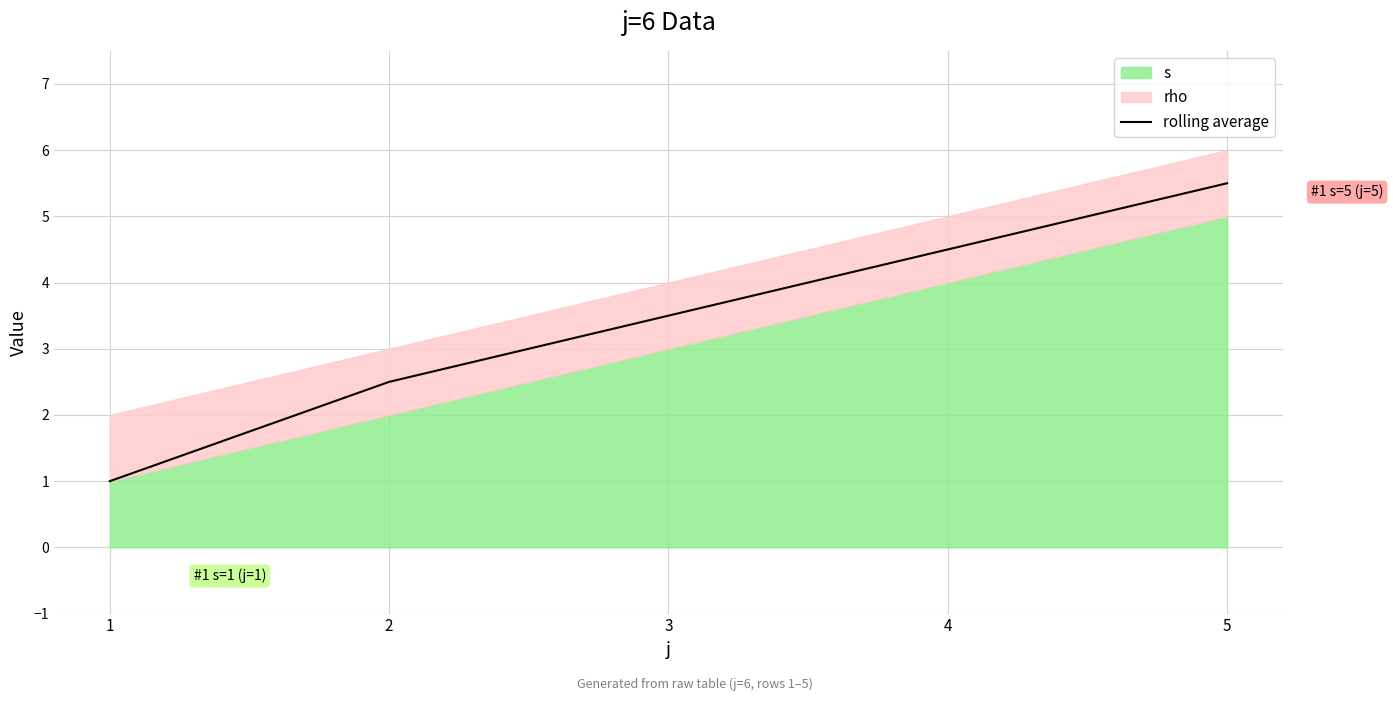

Rank the categories by rolling average value from highest to lowest.

5, 4, 3, 2, 1